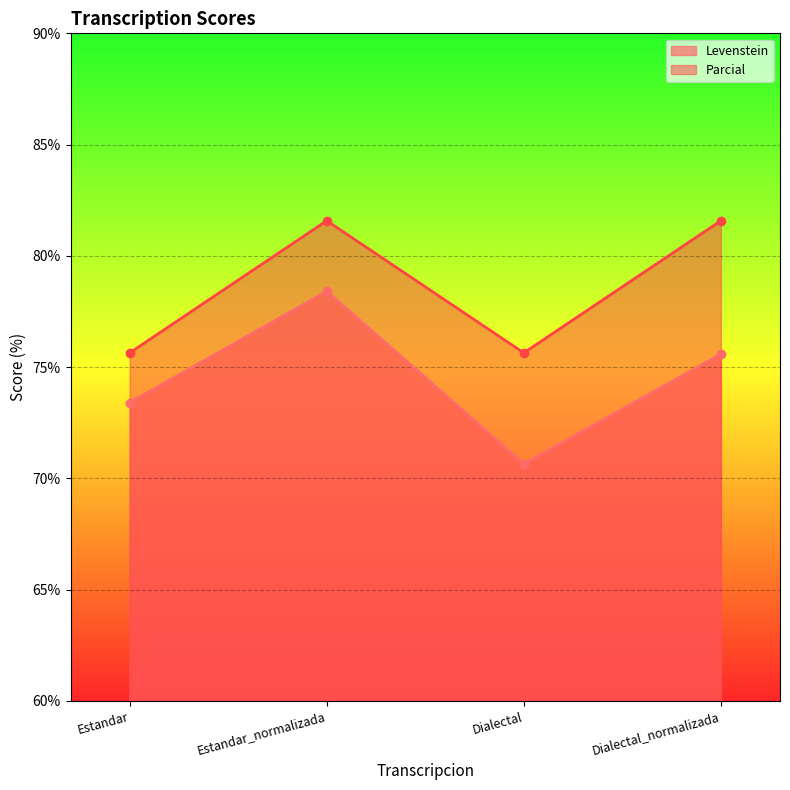

What is the average value of the Parcial series?

78.6